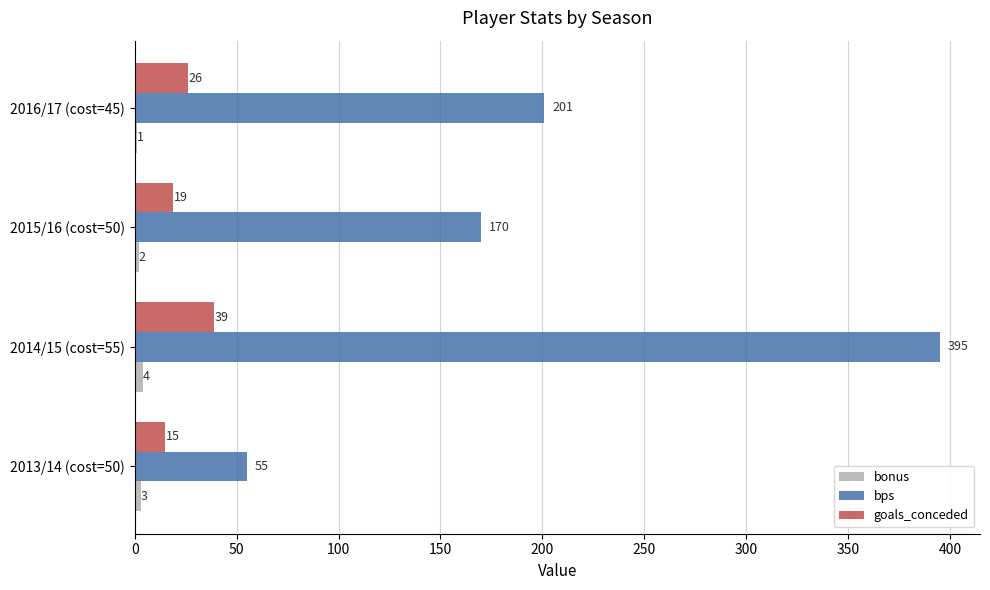

At which category is the sum across all series the highest?

2014/15 (cost=55)